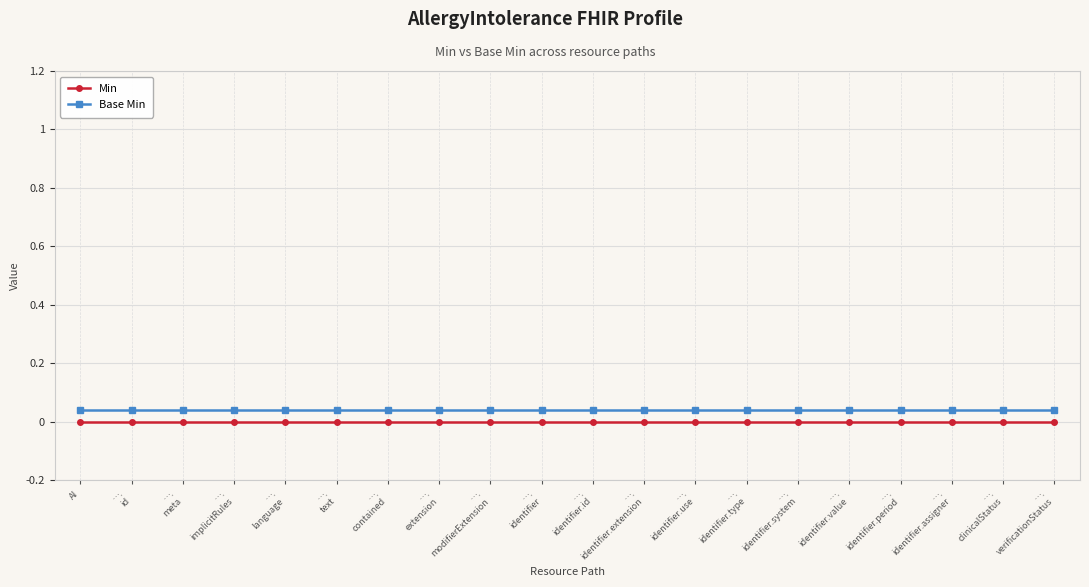

What is the label of the 13th point from the left?

….
identifier.use